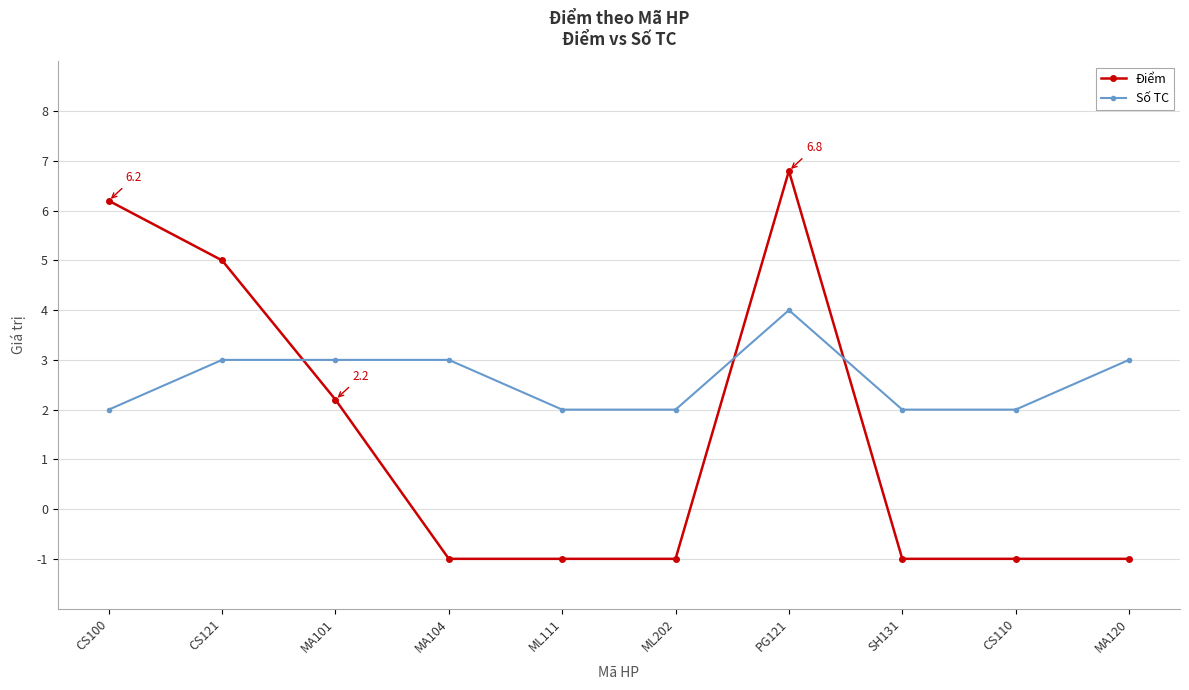

What are all the series names shown in the legend?

Điểm, Số TC